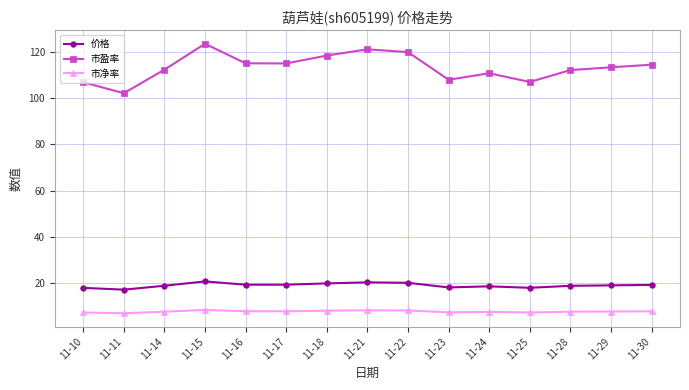

Which series has the largest total across all categories?

市盈率